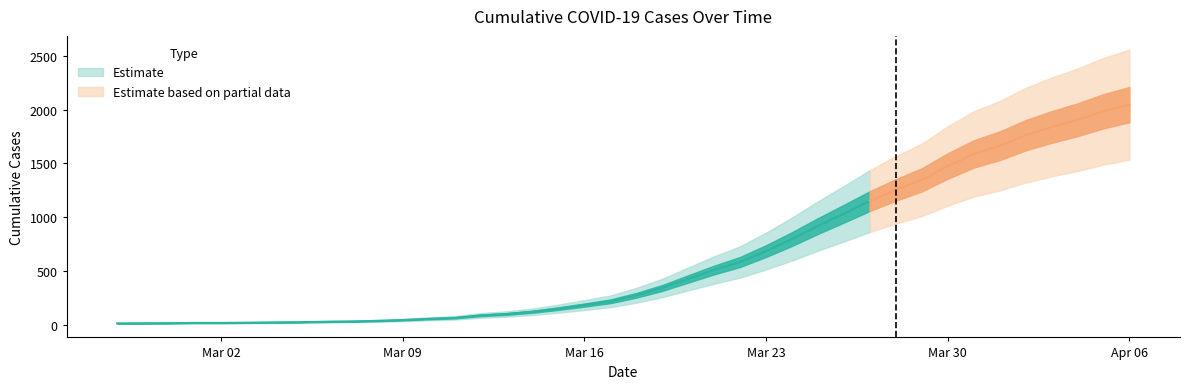

Where is the data nearest to the value 1030?

2020-03-26